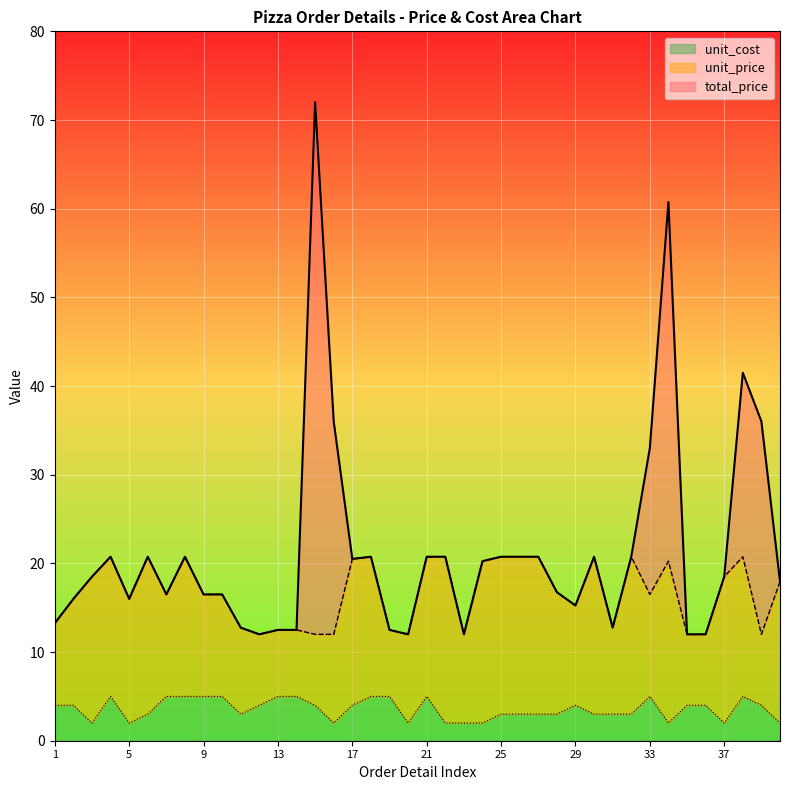

True or false: unit_price and total_price cross at least once.

False